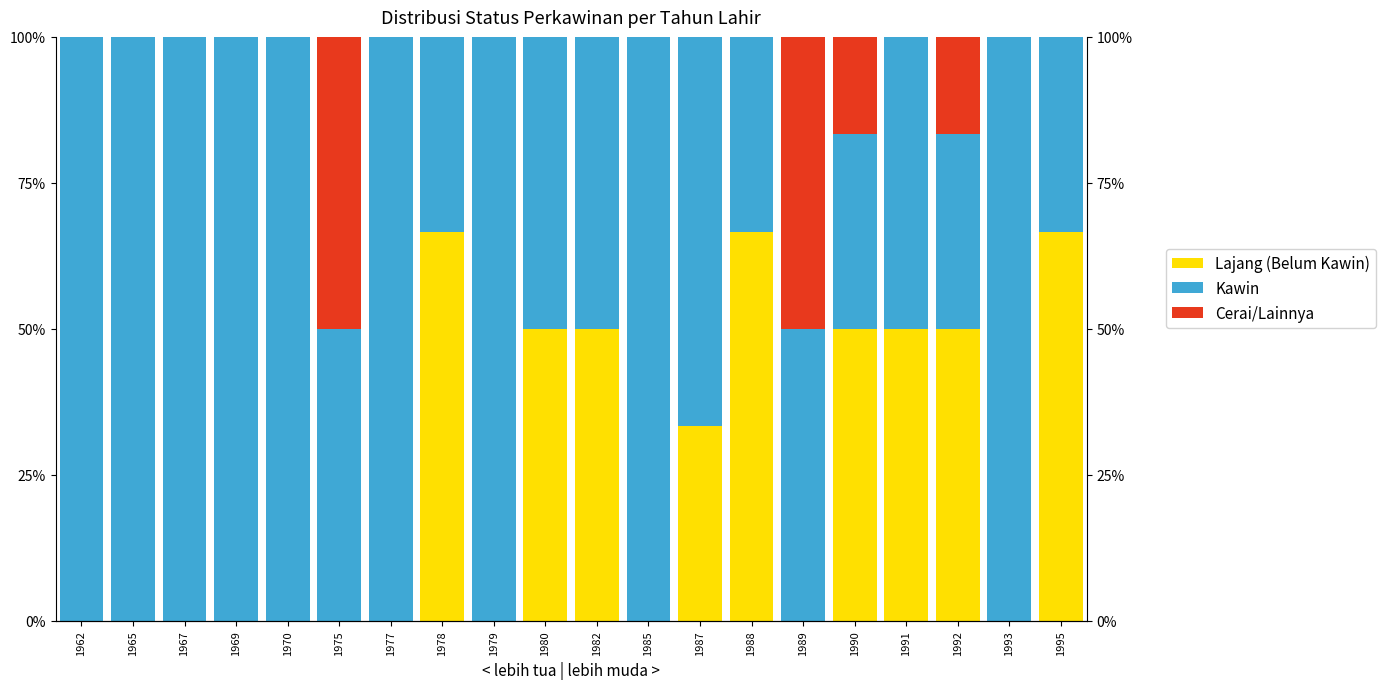

Is it true that Lajang (Belum Kawin) equals 22.0 at 1990?

False